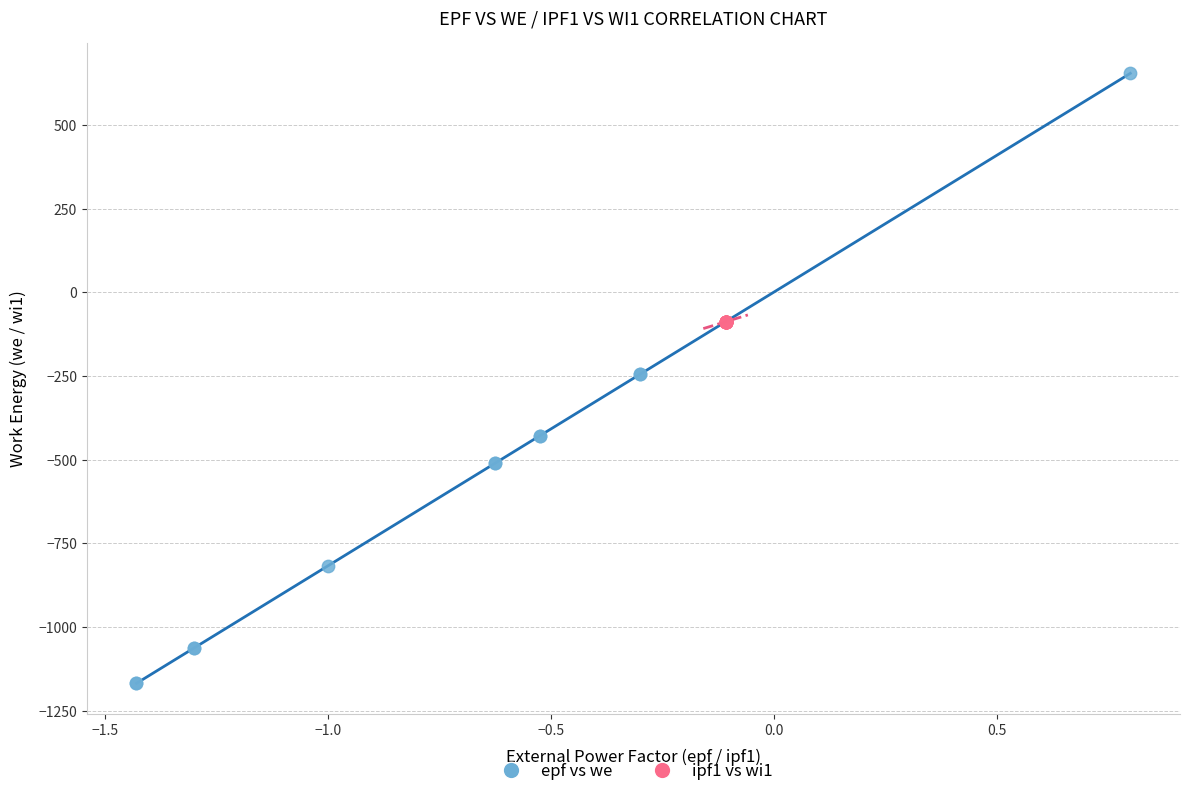

Which series contains the lowest Y value?

epf vs we